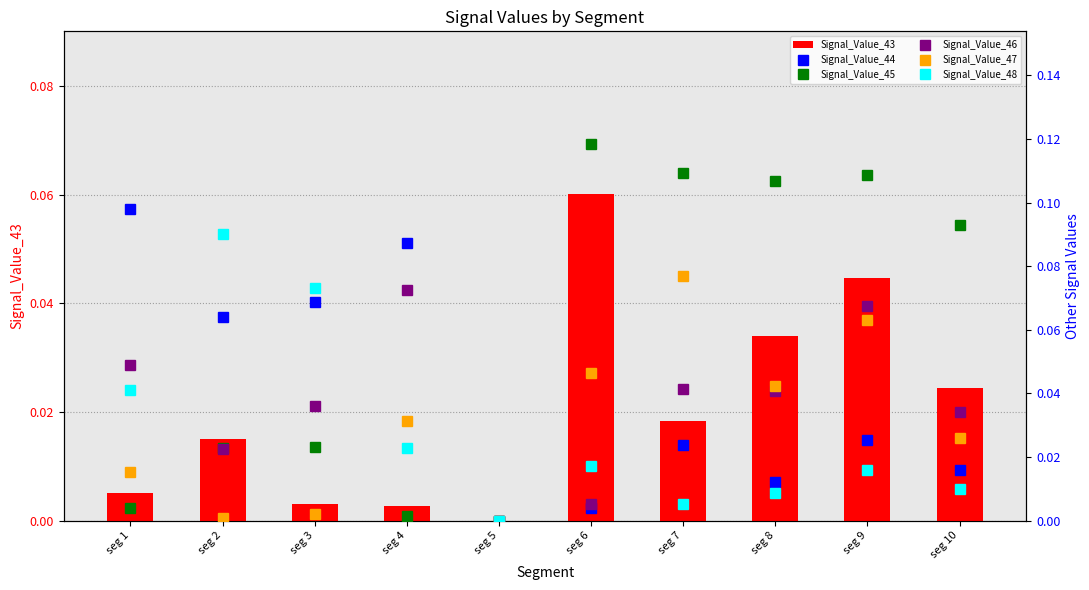

Reading left to right, list all the values displayed in this chart.

Signal_Value_43: 0.0	0.0	0.0	0.0	0.0	0.1	0.0	0.0	0.0	0.0
Signal_Value_44: 0.1	0.1	0.1	0.1	0.0	0.0	0.0	0.0	0.0	0.0
Signal_Value_45: 0.0	0.0	0.0	0.0	0.0	0.1	0.1	0.1	0.1	0.1
Signal_Value_46: 0.0	0.0	0.0	0.1	0.0	0.0	0.0	0.0	0.1	0.0
Signal_Value_47: 0.0	0.0	0.0	0.0	0.0	0.0	0.1	0.0	0.1	0.0
Signal_Value_48: 0.0	0.1	0.1	0.0	0.0	0.0	0.0	0.0	0.0	0.0